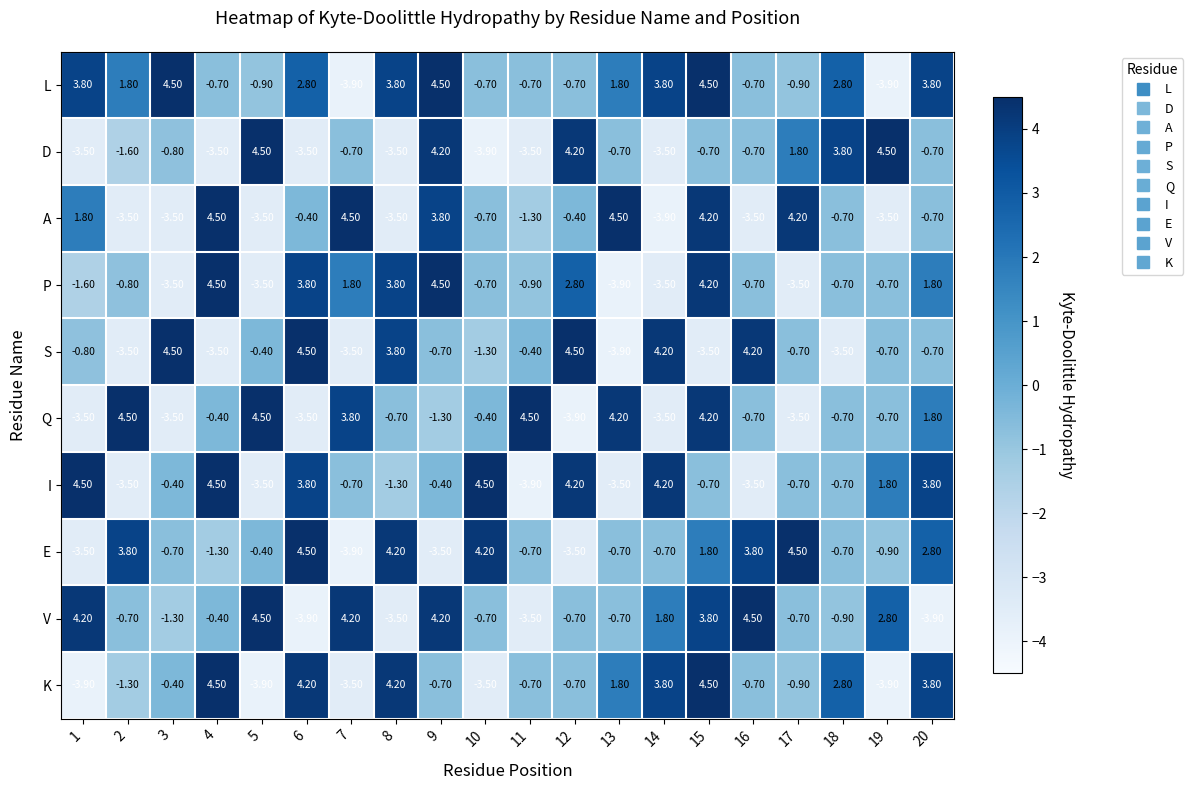

What is the difference between the highest and lowest values at 1?

8.4